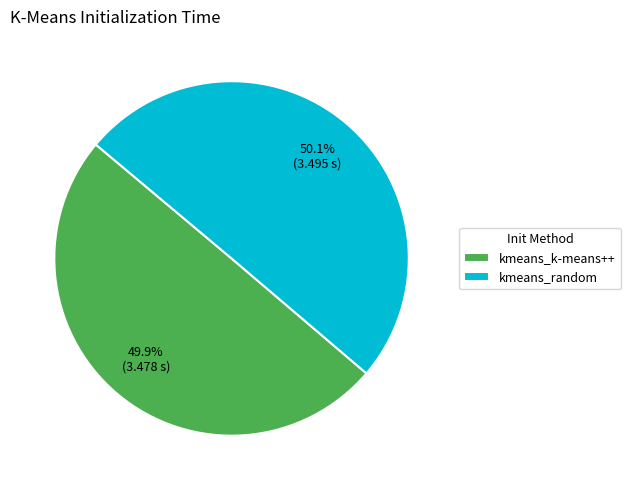

The kmeans_k-means++ slice represents 39% of the pie. True or false?

False